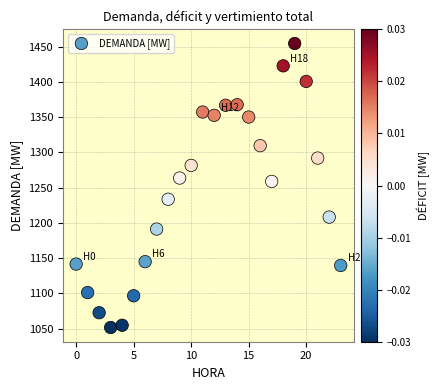

What Y value in the scatter plot is closest to 1253?

1258.9